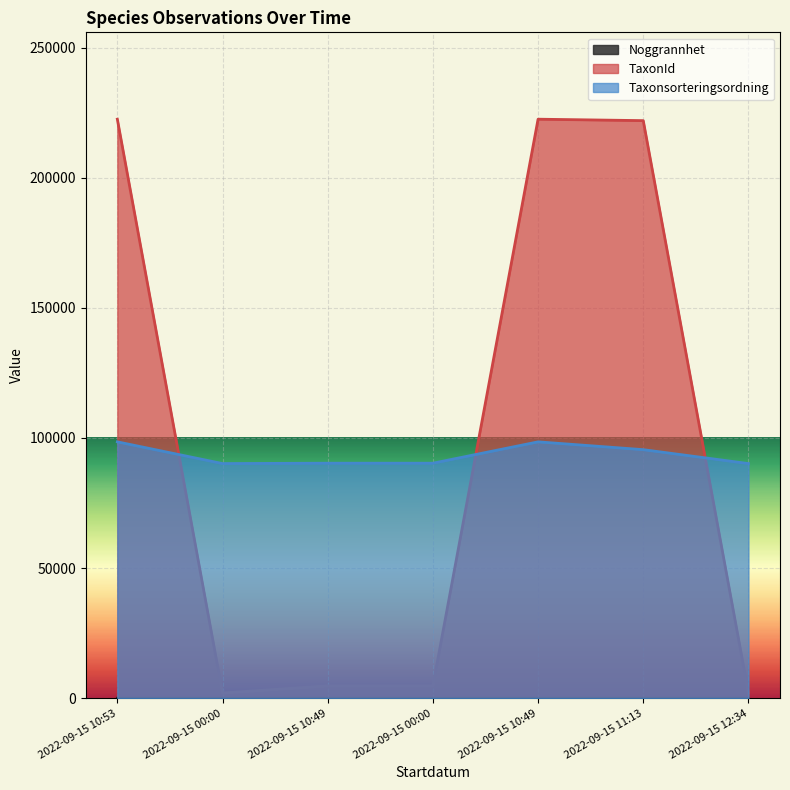

At how many categories does at least one series exceed 42484?

7